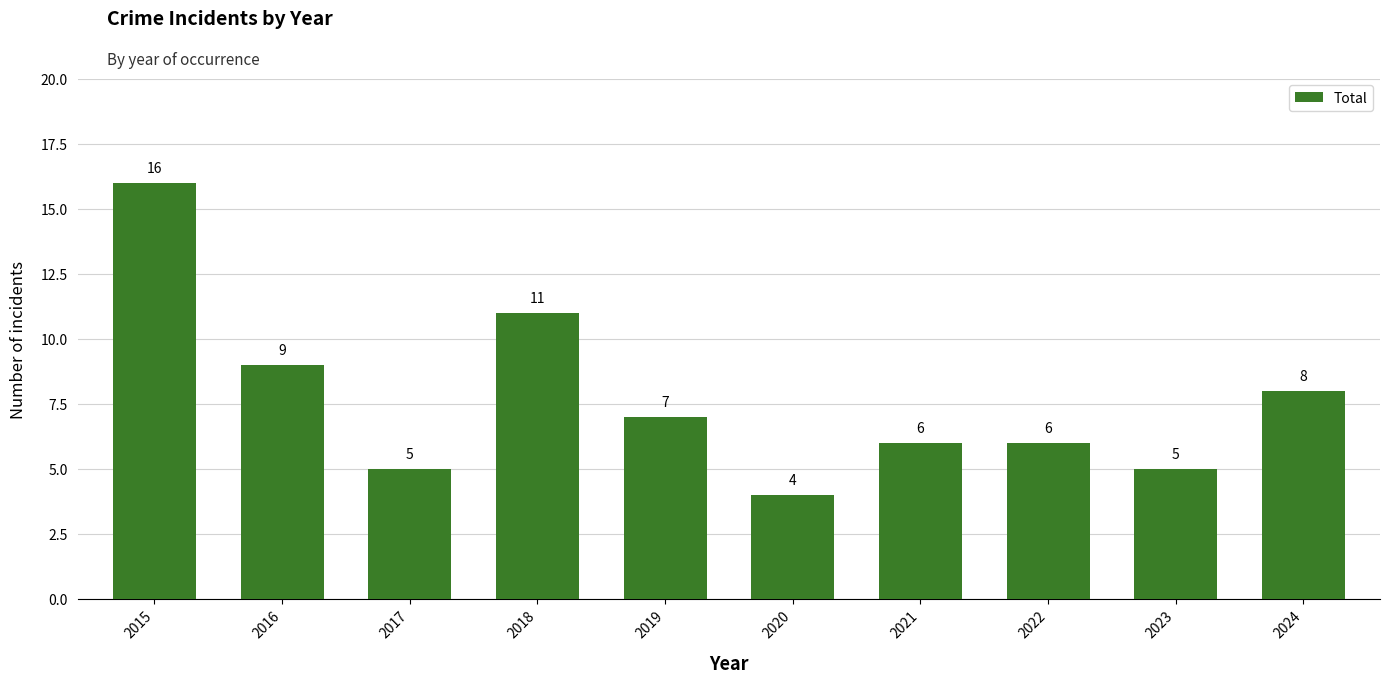

Reading right to left, transcribe all the data shown in this chart.

2024=8	2023=5	2022=6	2021=6	2020=4	2019=7	2018=11	2017=5	2016=9	2015=16